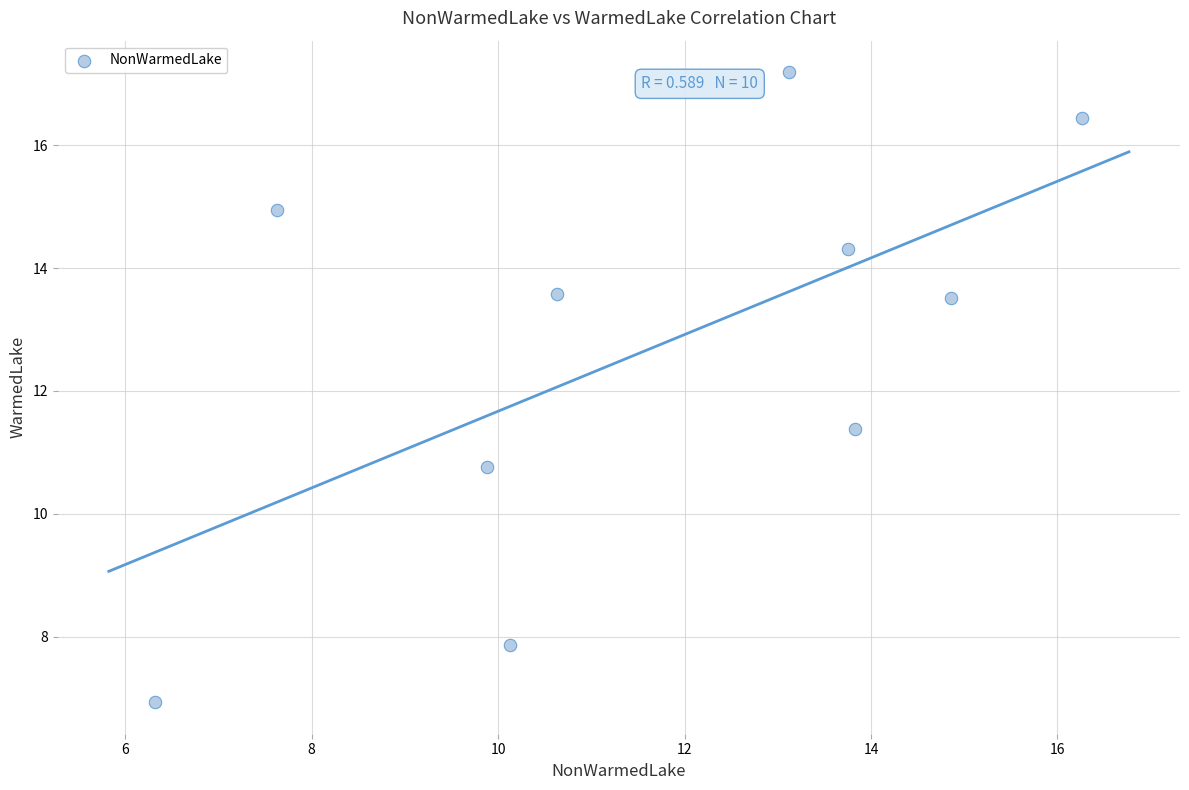

What is the range of X values (max minus min)?

9.9